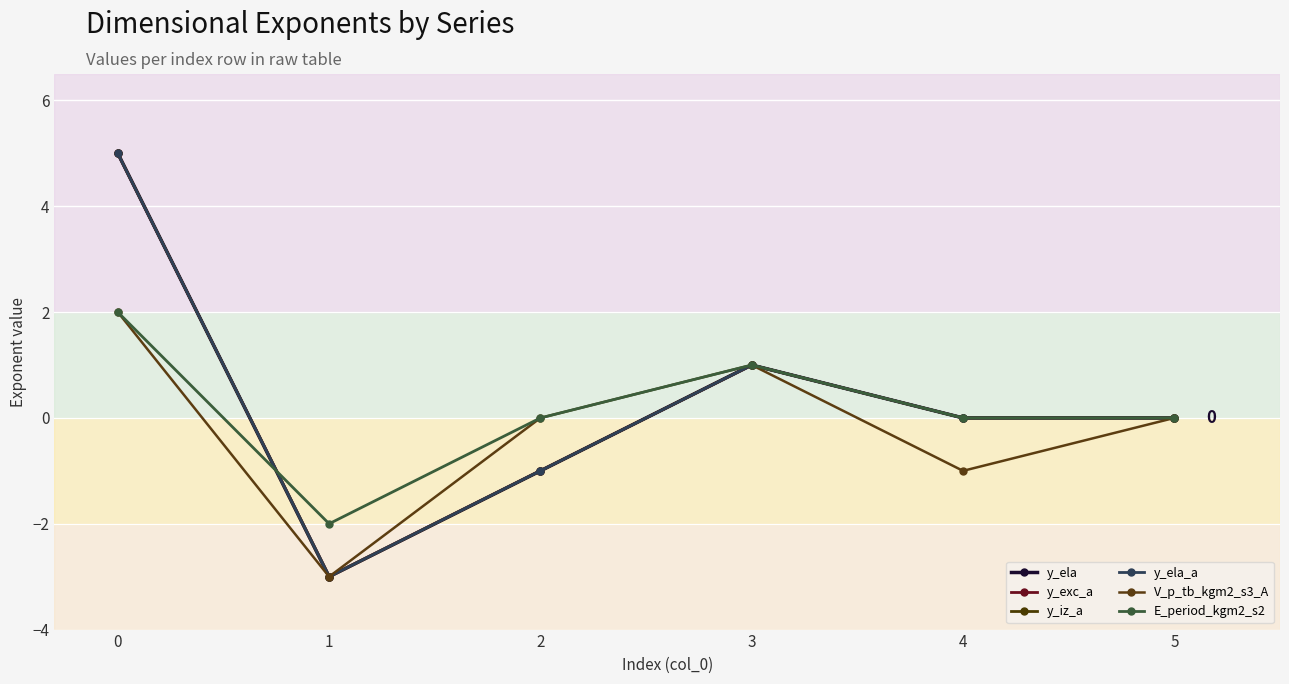

Does the chart have visible grid lines?

Yes